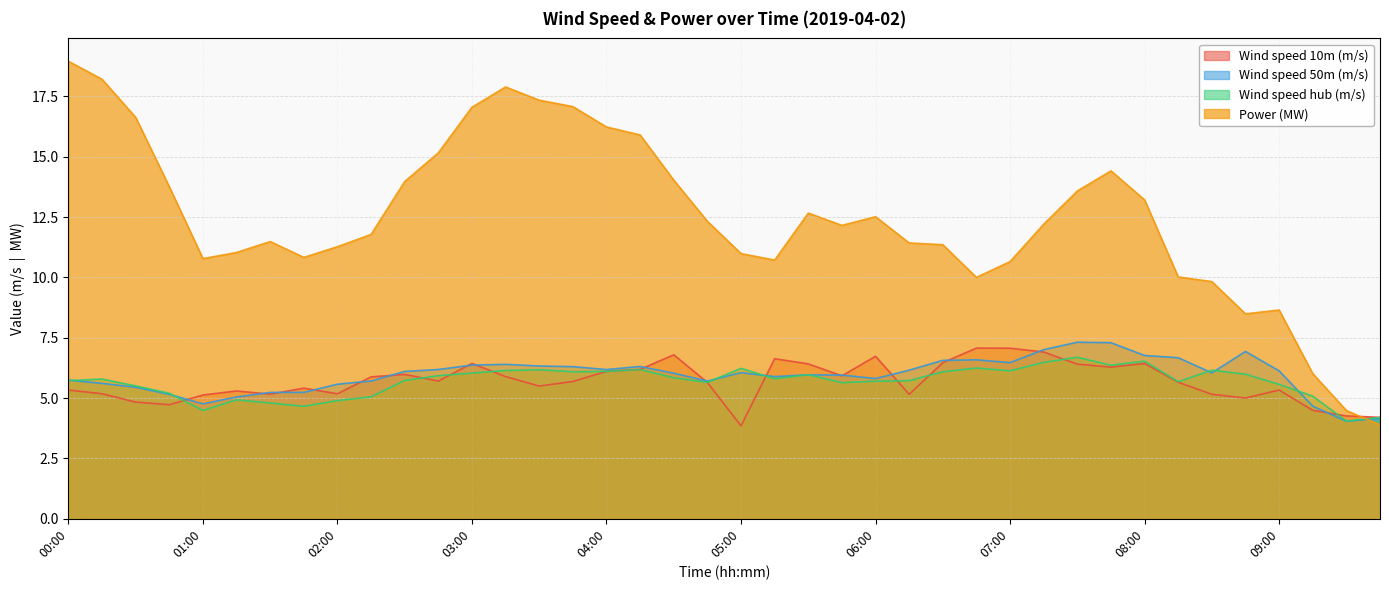

How many categories are shown in the chart?

40